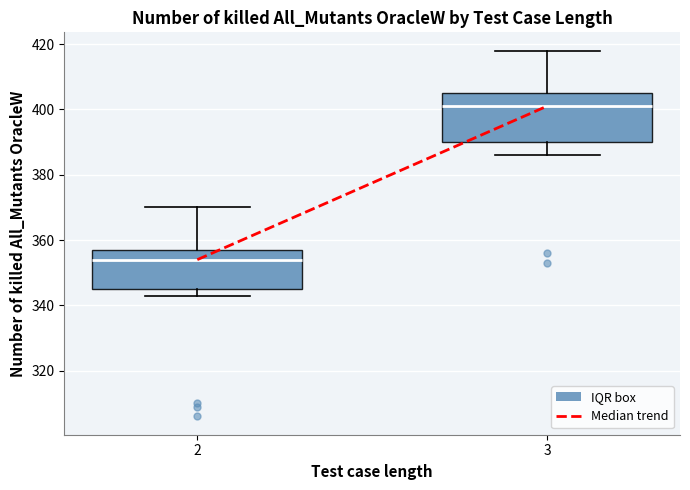

Reading left to right, transcribe this box plot: for each box, give where its median line is, the range the box spans, and where its two whiskers end, as read against the y-axis. The values are not printed on the chart, so give them approximately, as read against the axis.

2: median 354, box 346 to 358, whiskers 344 to 370
3: median 402, box 390 to 406, whiskers 386 to 418